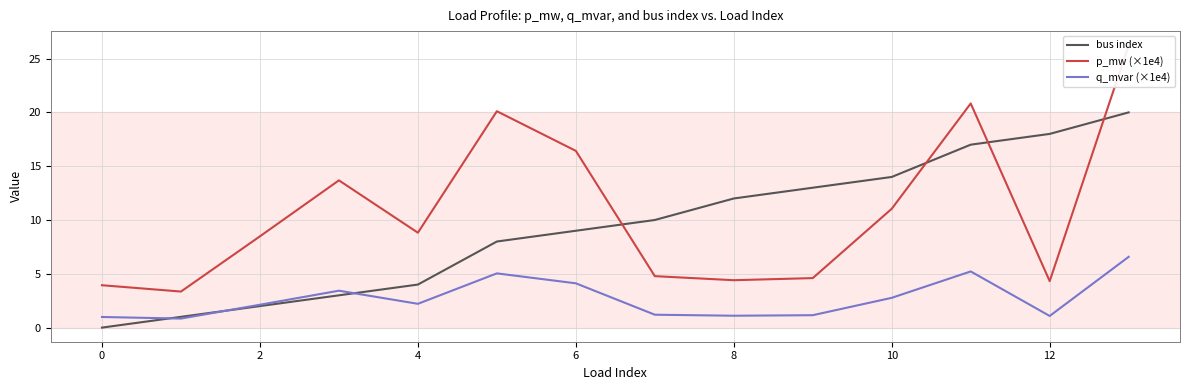

What is the minimum value for q_mvar (×1e4)?

0.8